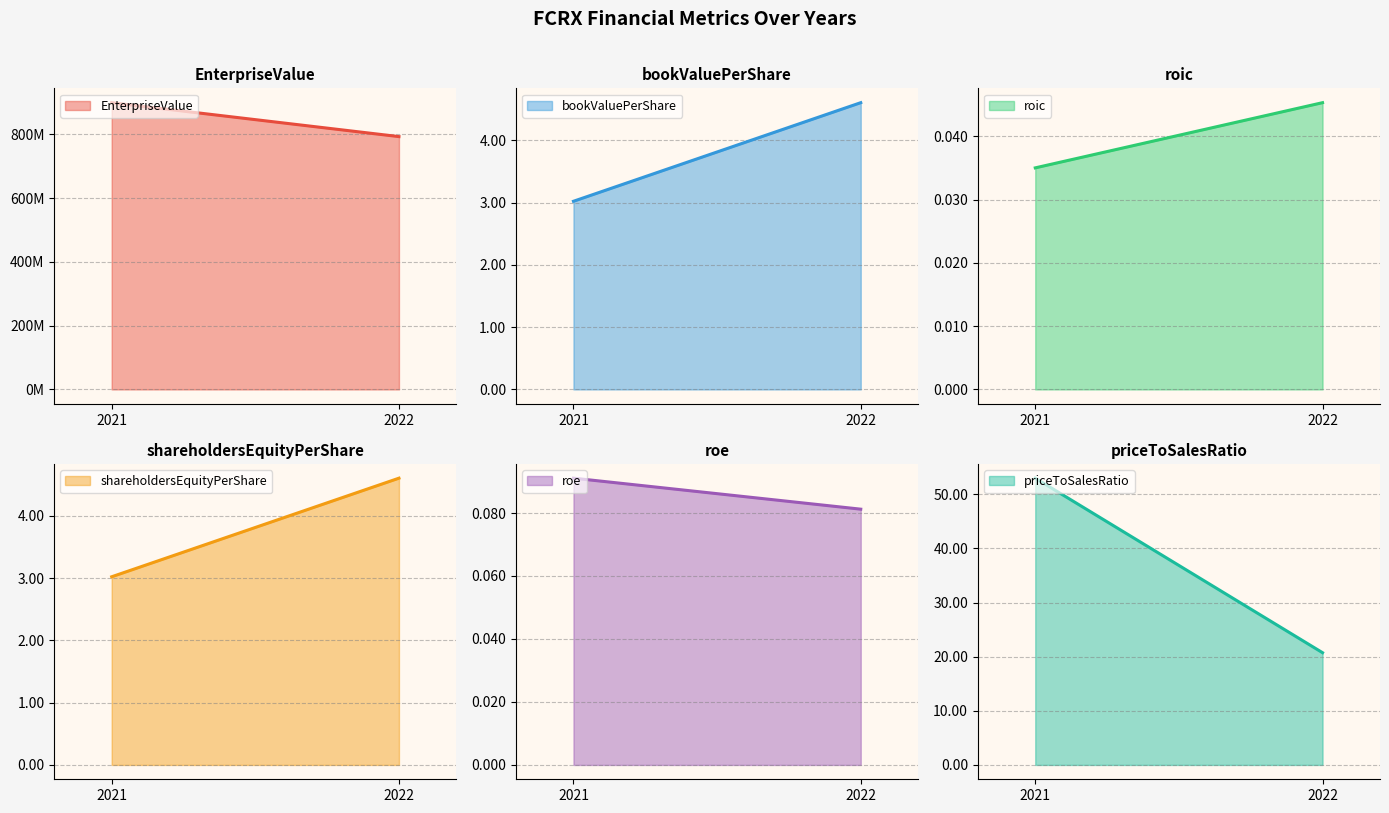

Reading right to left, extract all data points from this chart.

EnterpriseValue: 2022=792945760.0	2021=899346950.0
bookValuePerShare: 2022=4.6	2021=3.0
roic: 2022=0.0	2021=0.0
shareholdersEquityPerShare: 2022=4.6	2021=3.0
roe: 2022=0.1	2021=0.1
priceToSalesRatio: 2022=20.7	2021=53.0